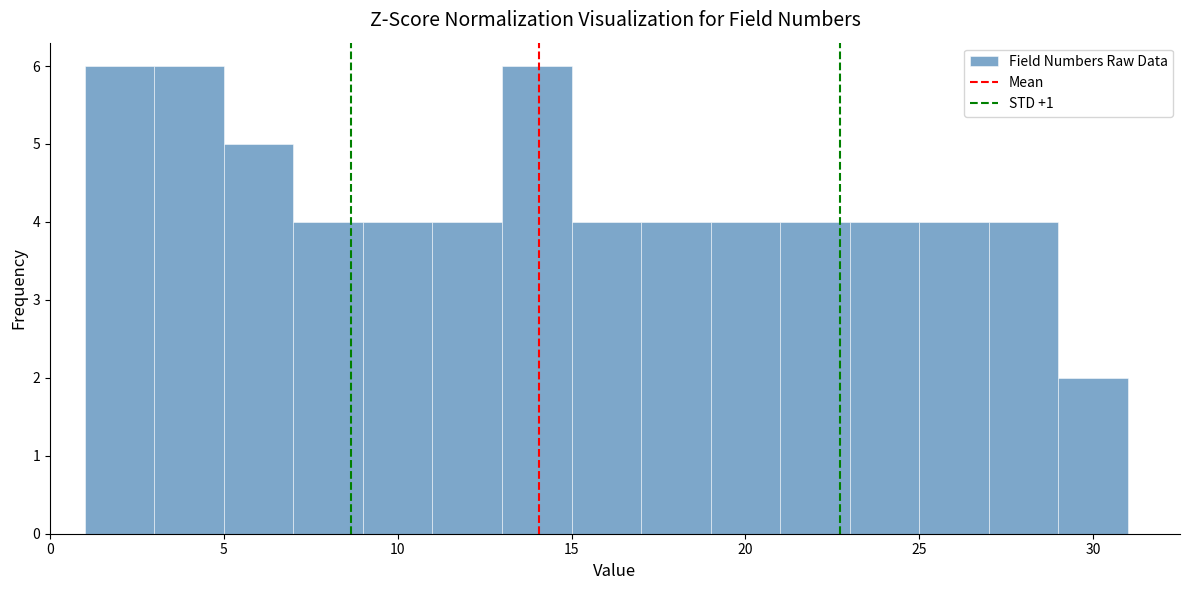

How tall is the bar that spans 15 to 17 on the x-axis? The values are not printed on the chart, so give them approximately, as read against the axis.

4